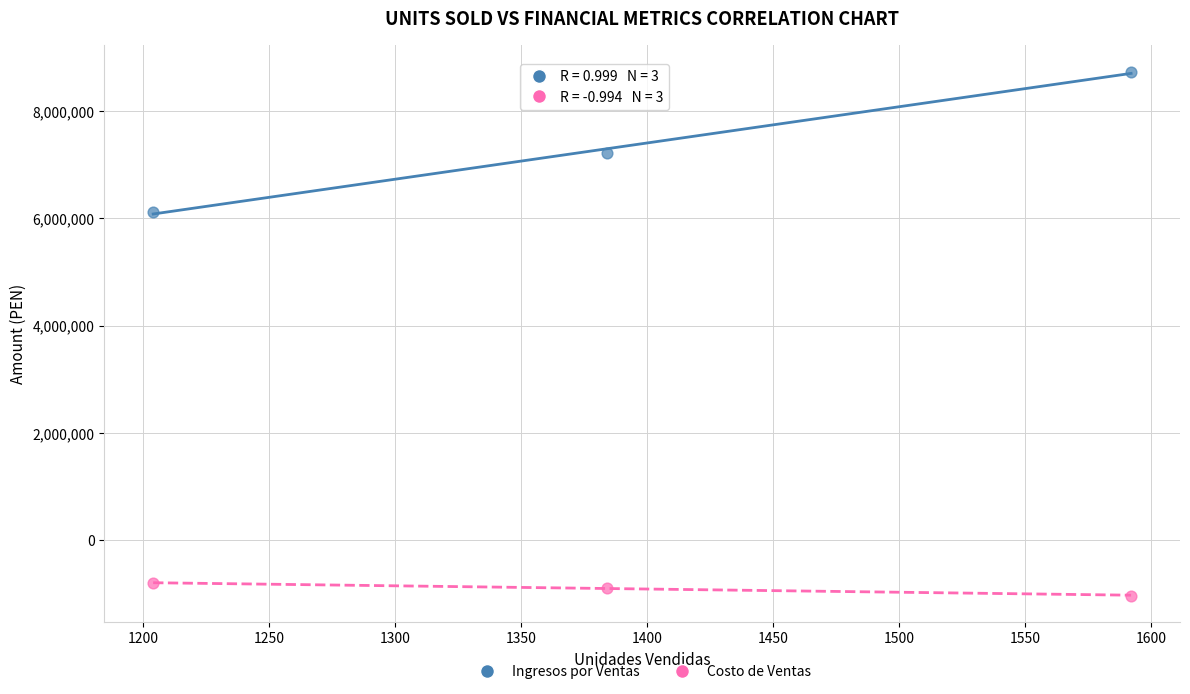

Which series reaches the minimum Y coordinate?

Costo de Ventas